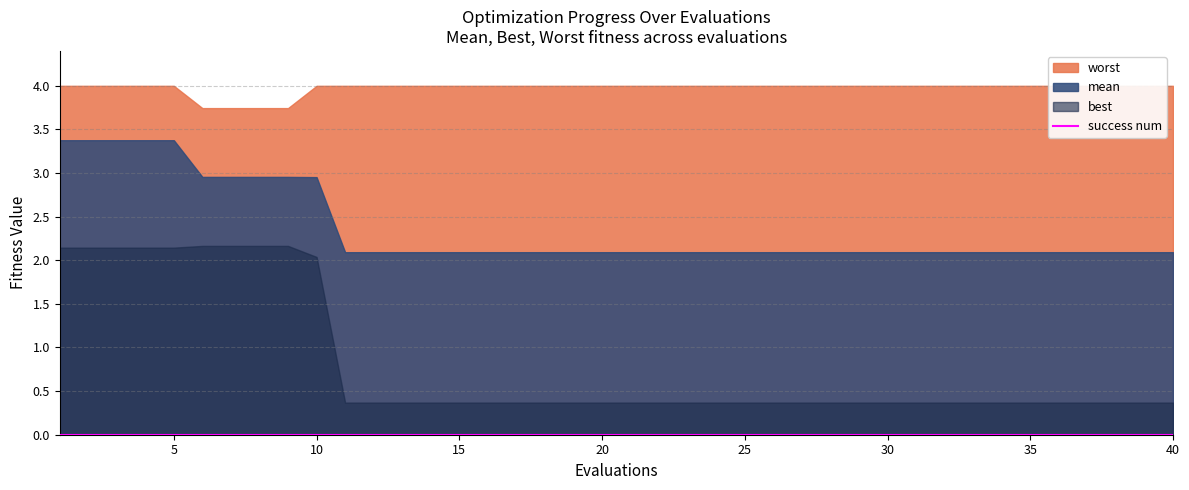

At how many categories does at least one series exceed 0?

40